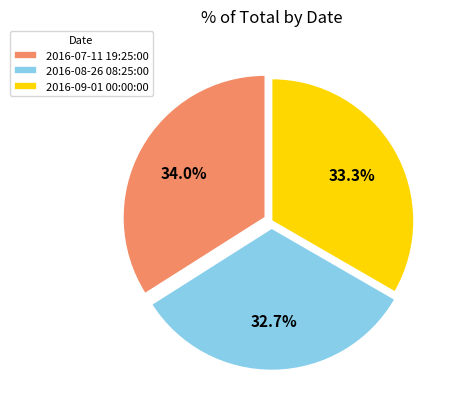

Is it true that 2016-08-26 08:25:00 is 33% of the pie?

True